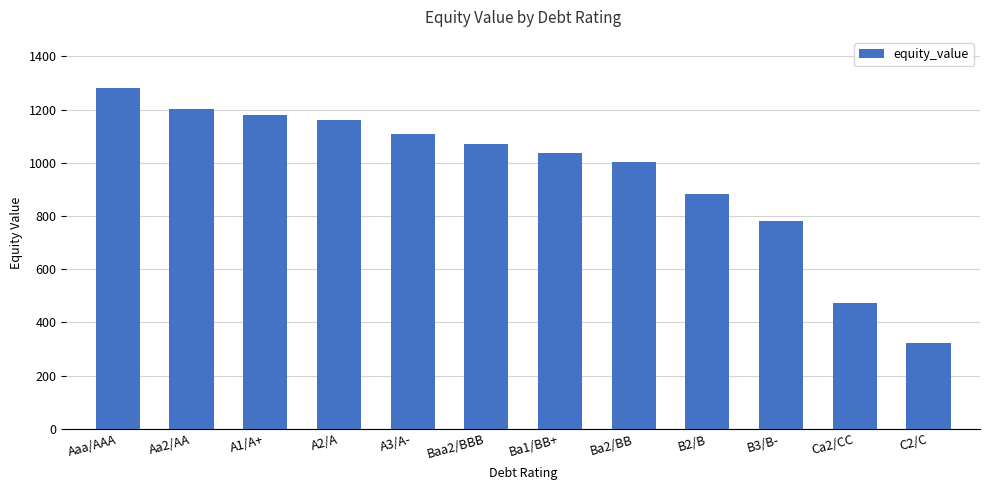

How many series are shown in this chart?

1